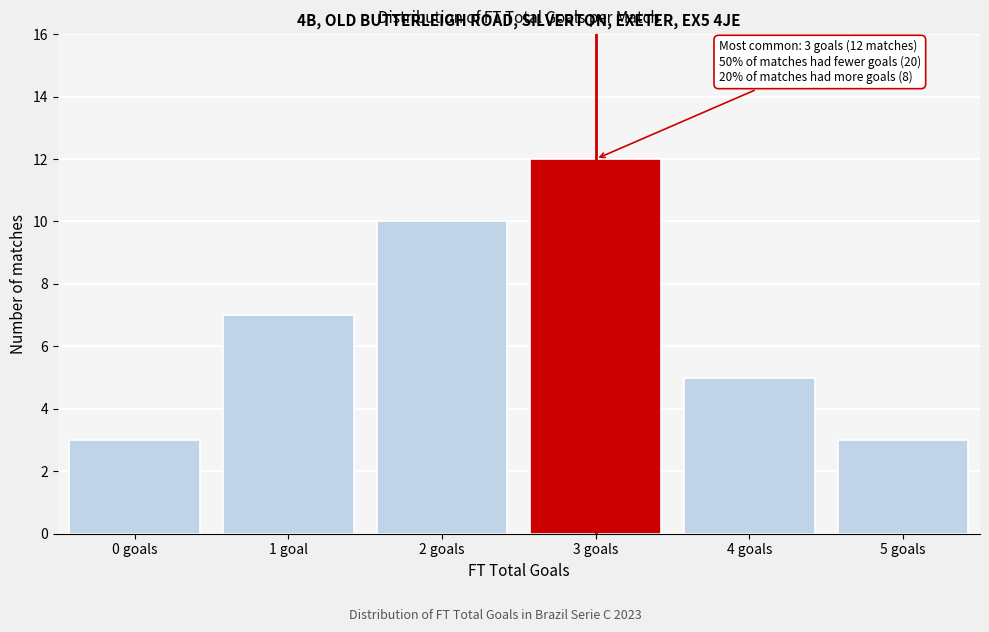

Reading left to right, list all the values displayed in this chart.

0 goals=3	1 goal=7	2 goals=10	3 goals=12	4 goals=5	5 goals=3